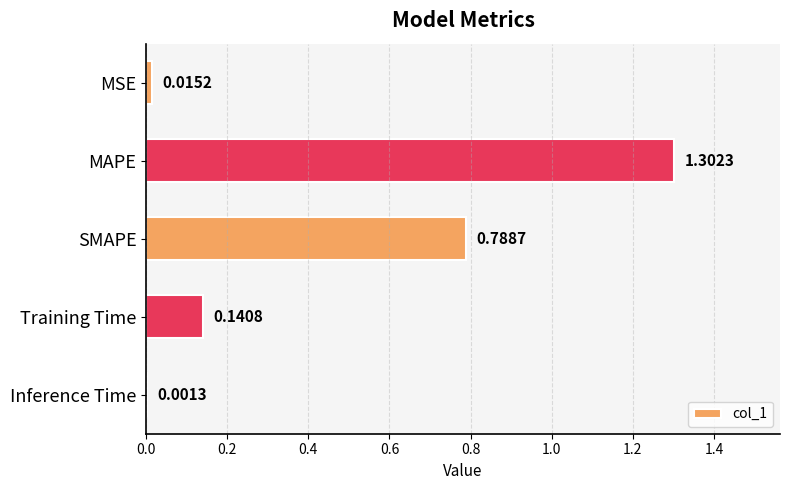

What is the sum of all values?

2.2